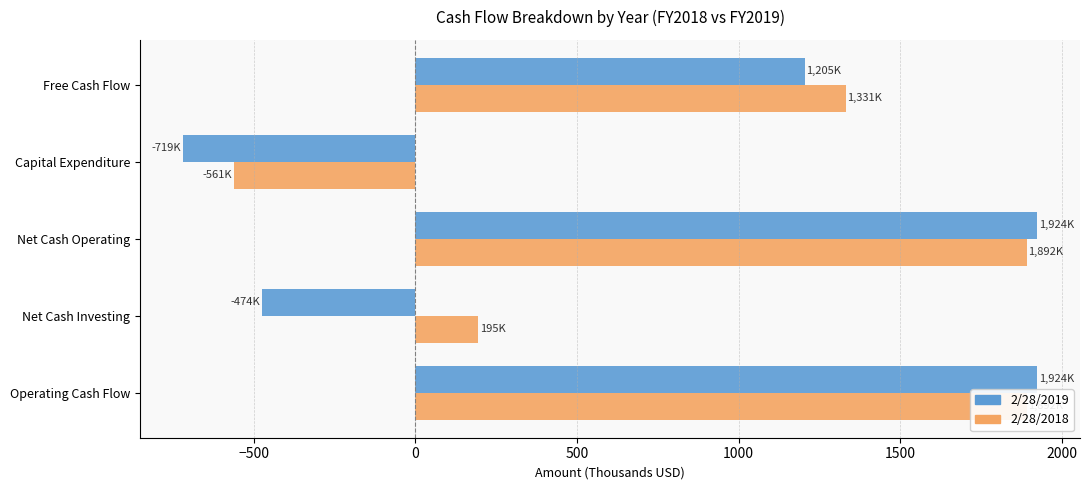

What are all the series names shown in the legend?

2/28/2019, 2/28/2018